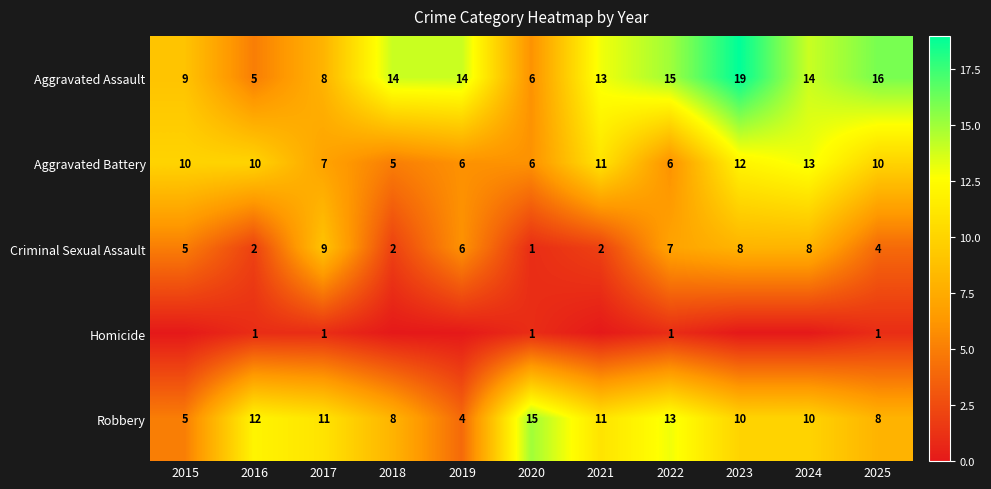

What is the maximum value for Criminal Sexual Assault?

9